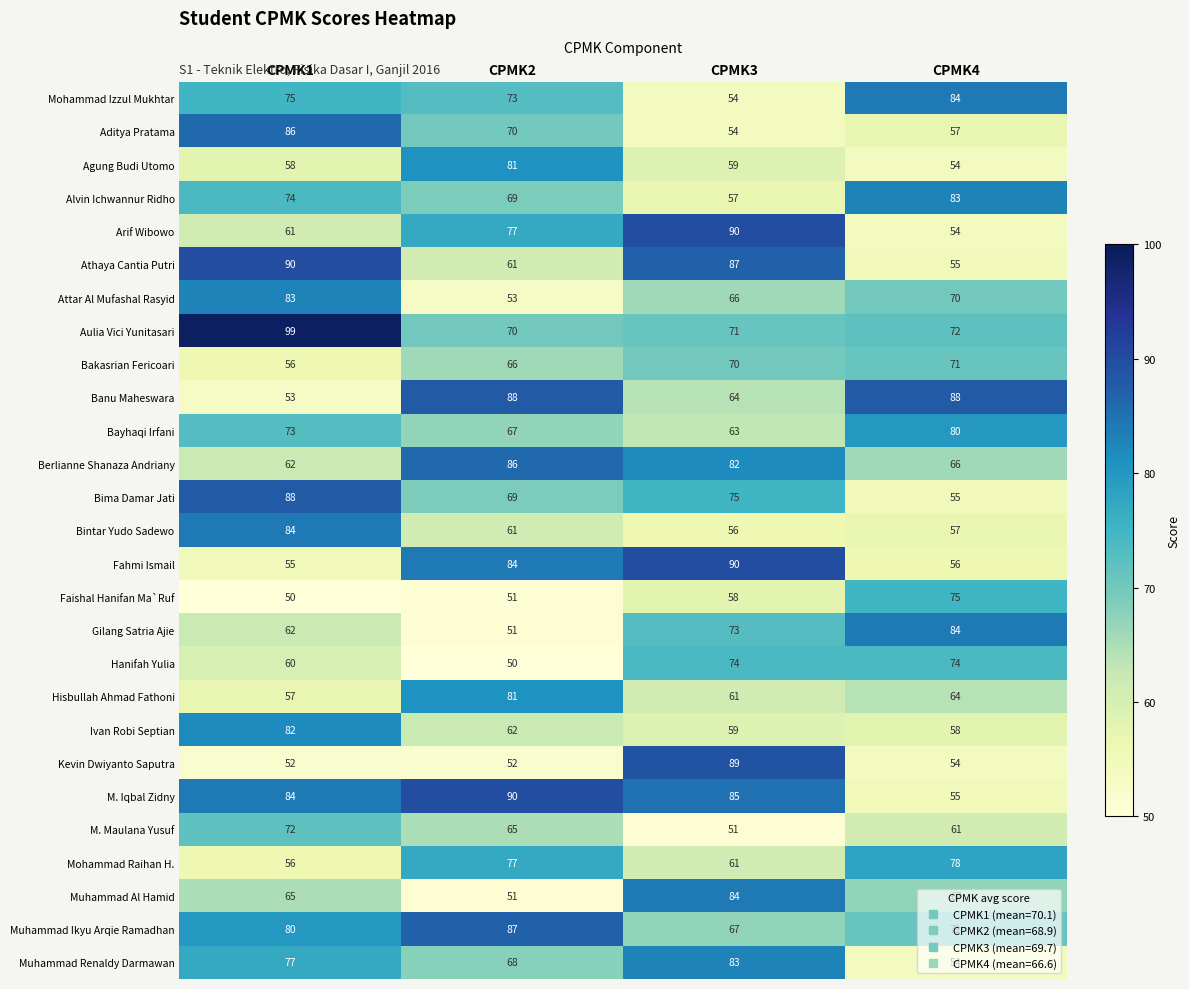

The Alvin Ichwannur Ridho series shows 39 at CPMK3. True or false?

False